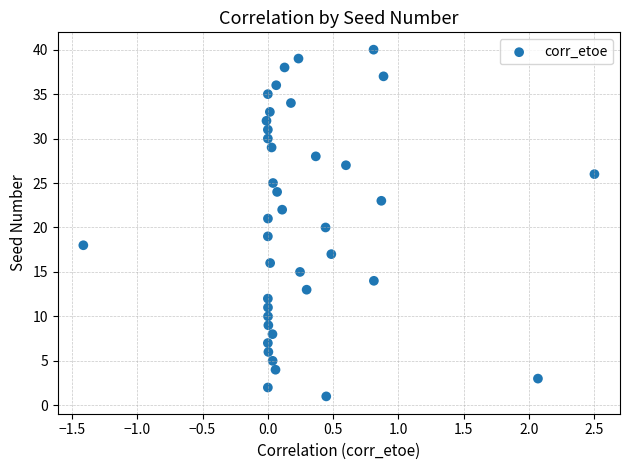

Count the number of points in this scatter plot.

40